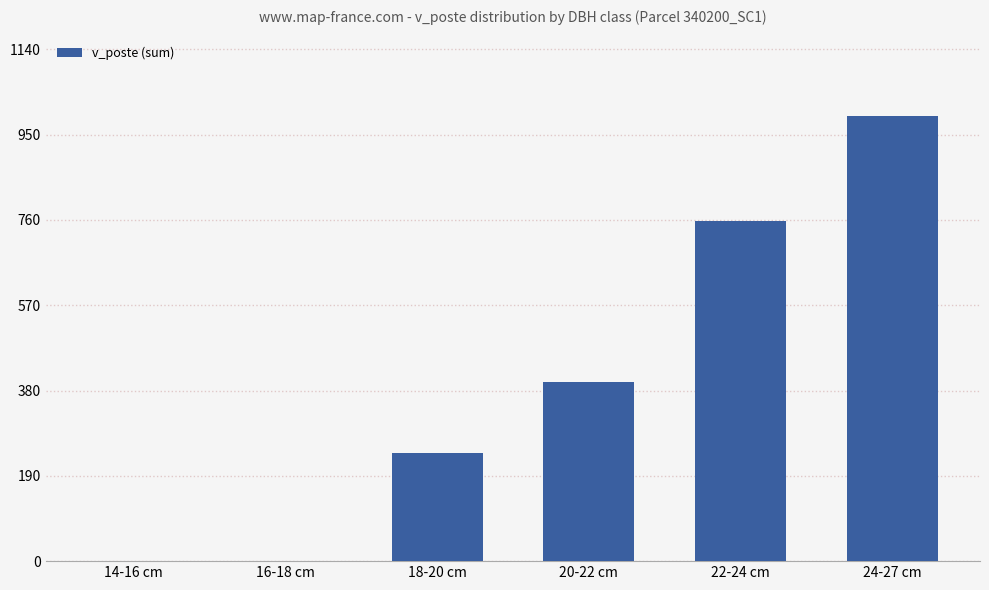

Which label corresponds to the largest value in the chart?

24-27 cm